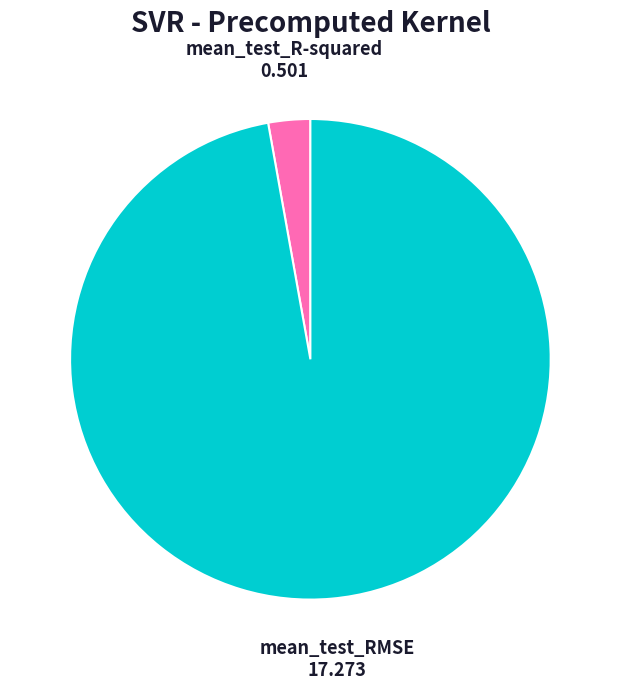

Rank the categories by value from highest to lowest.

mean_test_RMSE, mean_test_R-squared